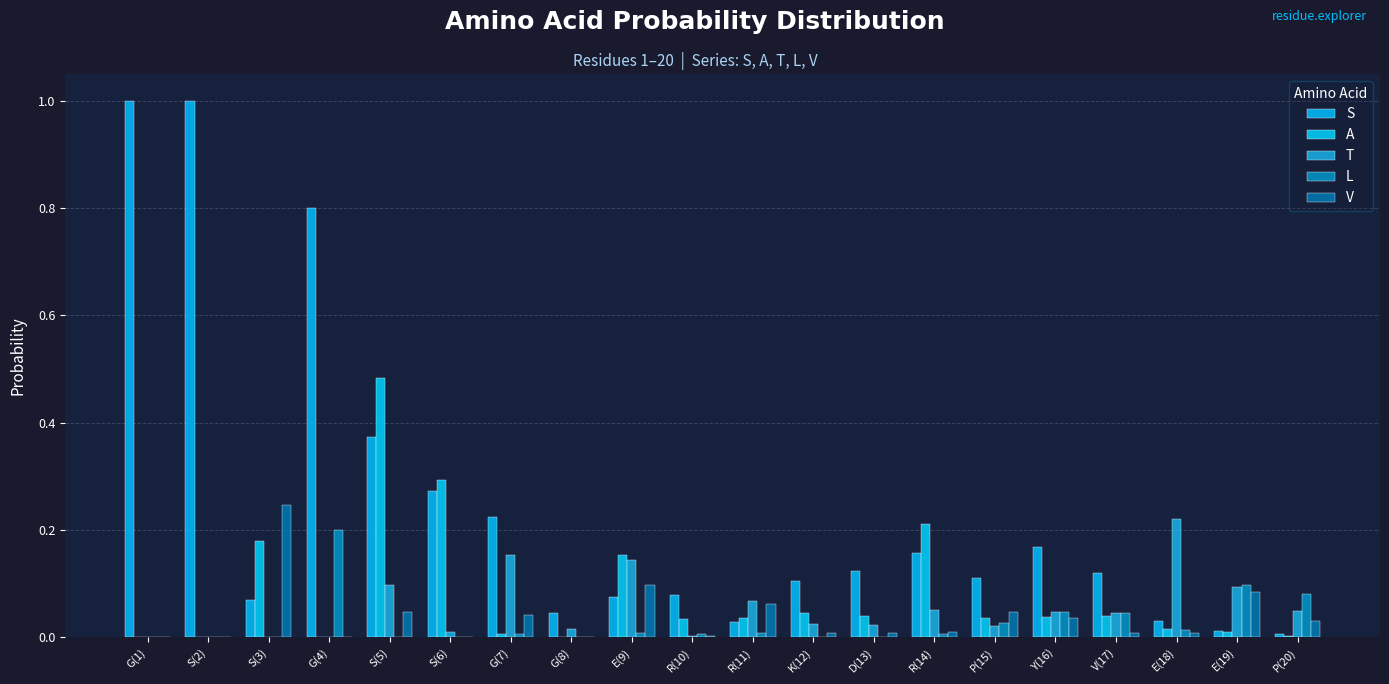

Is the value of S at G(4) greater than the value of L at S(5)?

Yes